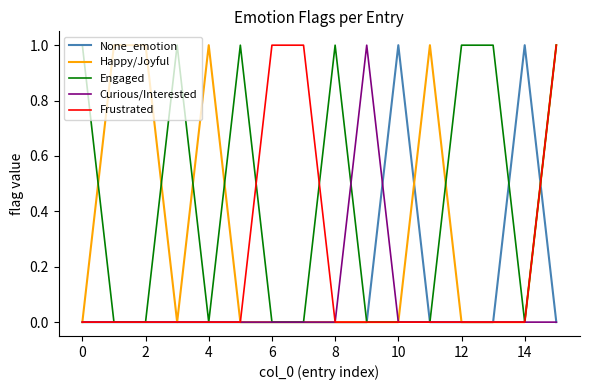

Is this an area chart (filled region under the line)?

No